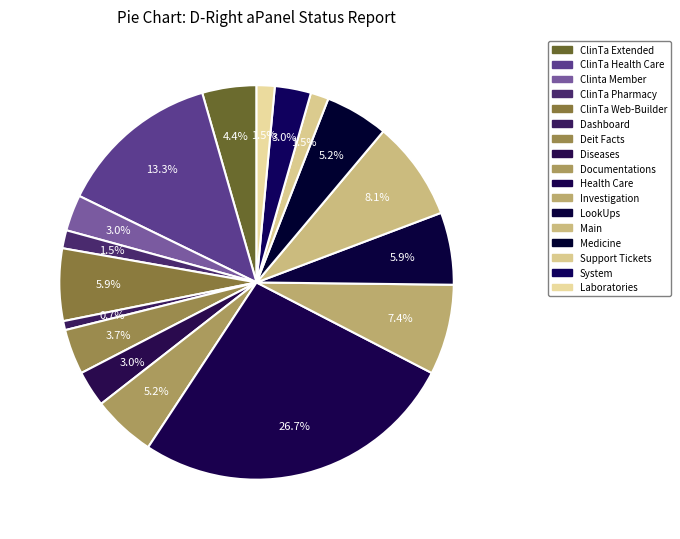

To the nearest percent, what percentage of the pie is Laboratories?

1%